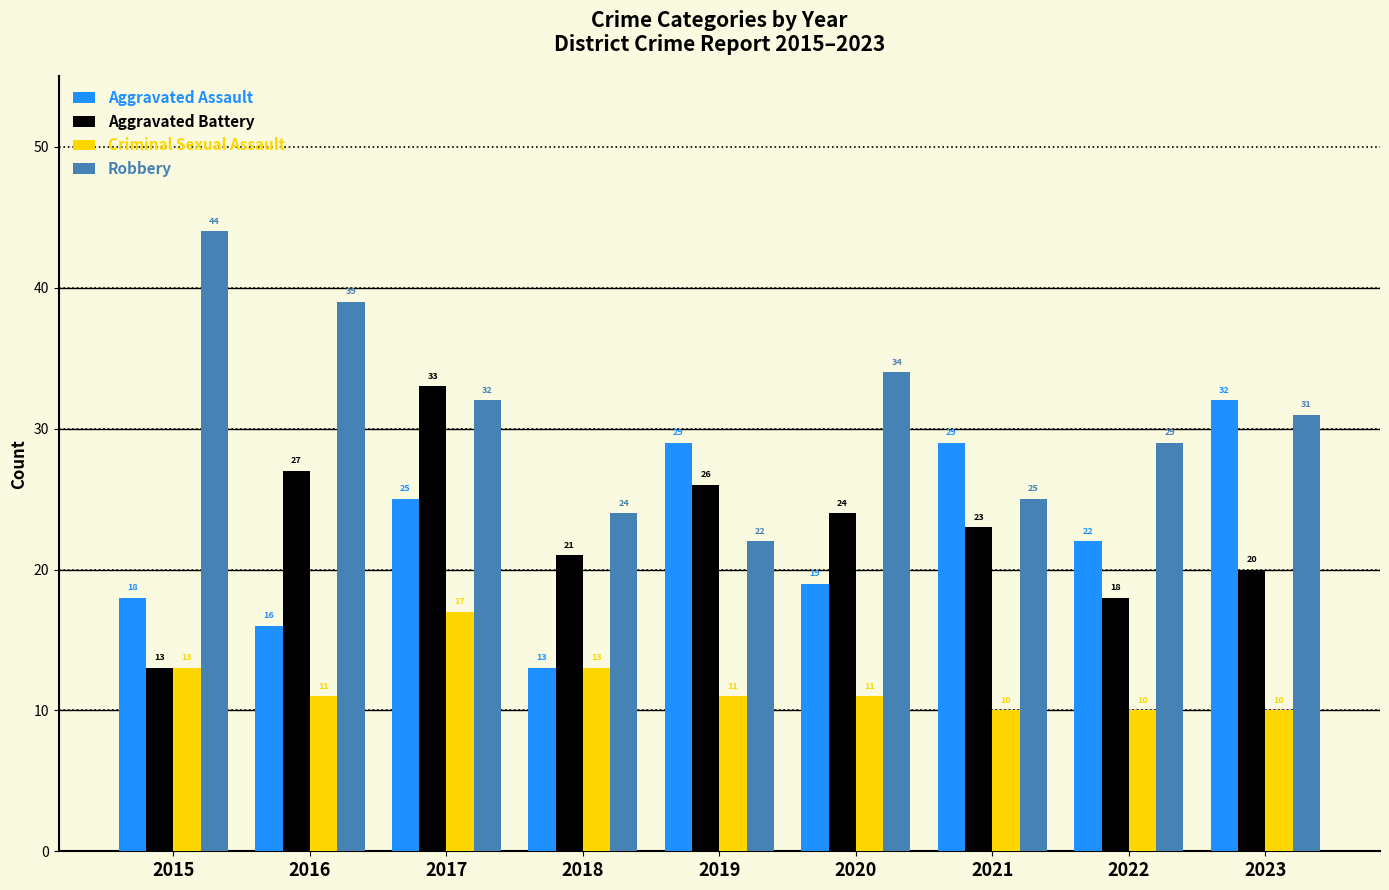

Reading left to right, transcribe all the data shown in this chart.

Aggravated Assault: 2015=18	2016=16	2017=25	2018=13	2019=29	2020=19	2021=29	2022=22	2023=32
Aggravated Battery: 2015=13	2016=27	2017=33	2018=21	2019=26	2020=24	2021=23	2022=18	2023=20
Criminal Sexual Assault: 2015=13	2016=11	2017=17	2018=13	2019=11	2020=11	2021=10	2022=10	2023=10
Robbery: 2015=44	2016=39	2017=32	2018=24	2019=22	2020=34	2021=25	2022=29	2023=31